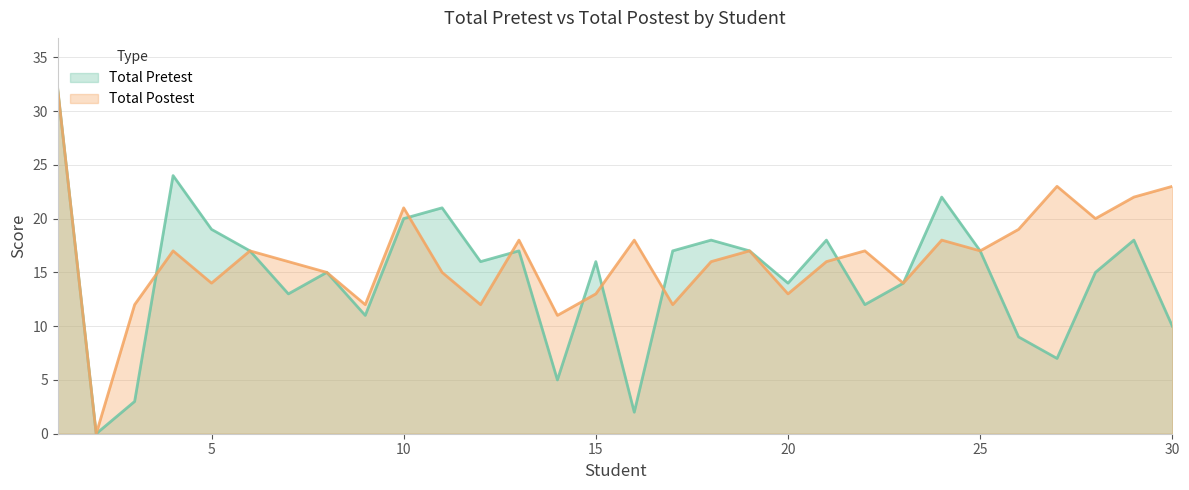

Where do Total Postest and Total Pretest first cross each other?

3 and 4